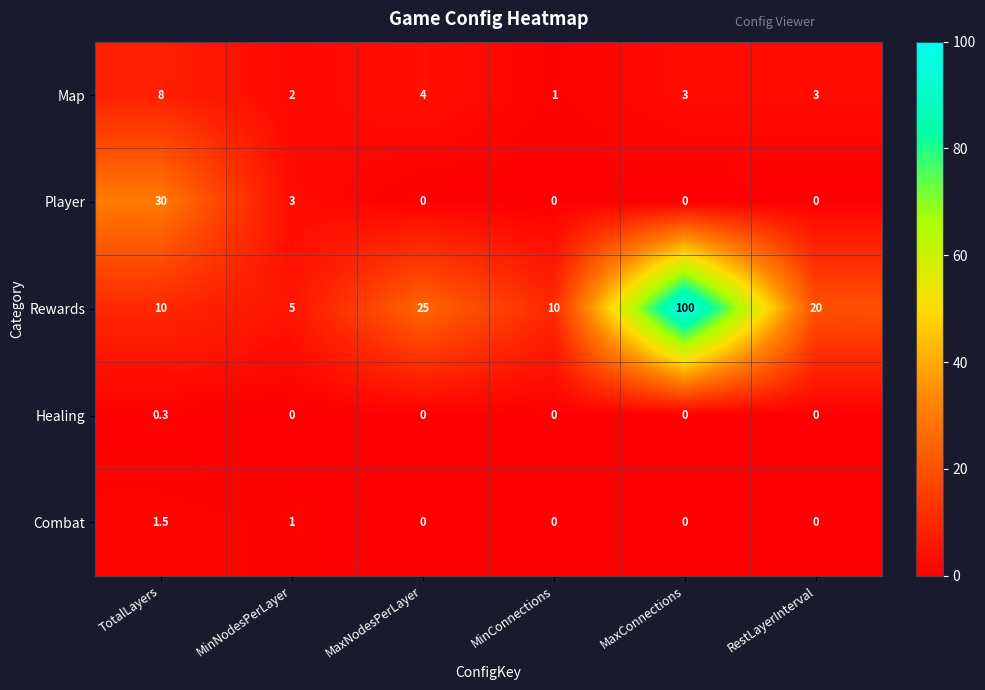

Reading left to right, what are all the values shown in this chart?

Map: 8.0	2.0	4.0	1.0	3.0	3.0
Player: 30.0	3.0	0.0	0.0	0.0	0.0
Rewards: 10.0	5.0	25.0	10.0	100.0	20.0
Healing: 0.3	0.0	0.0	0.0	0.0	0.0
Combat: 1.5	1.0	0.0	0.0	0.0	0.0